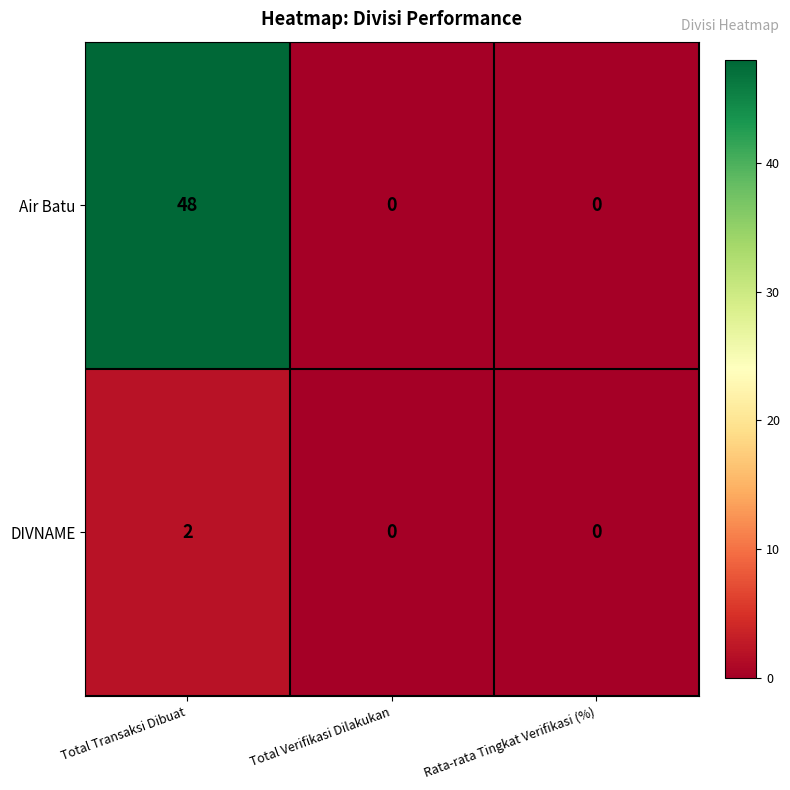

Rank the series at Total Transaksi Dibuat from highest to lowest value.

Air Batu, DIVNAME